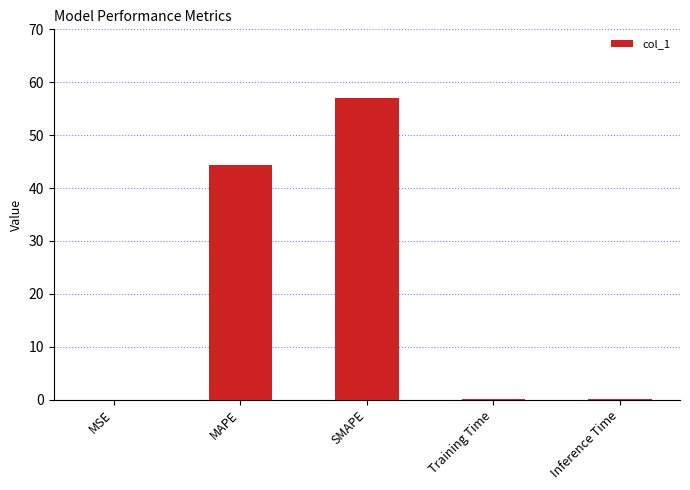

What is the sum of the values at SMAPE and MAPE?

101.3